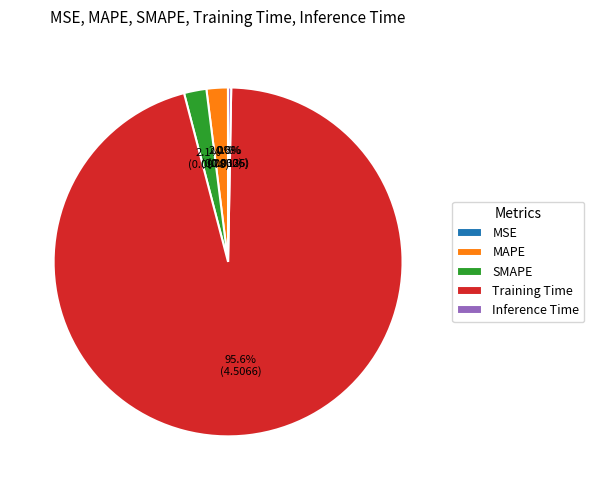

Which slice represents more than half of the pie?

Training Time